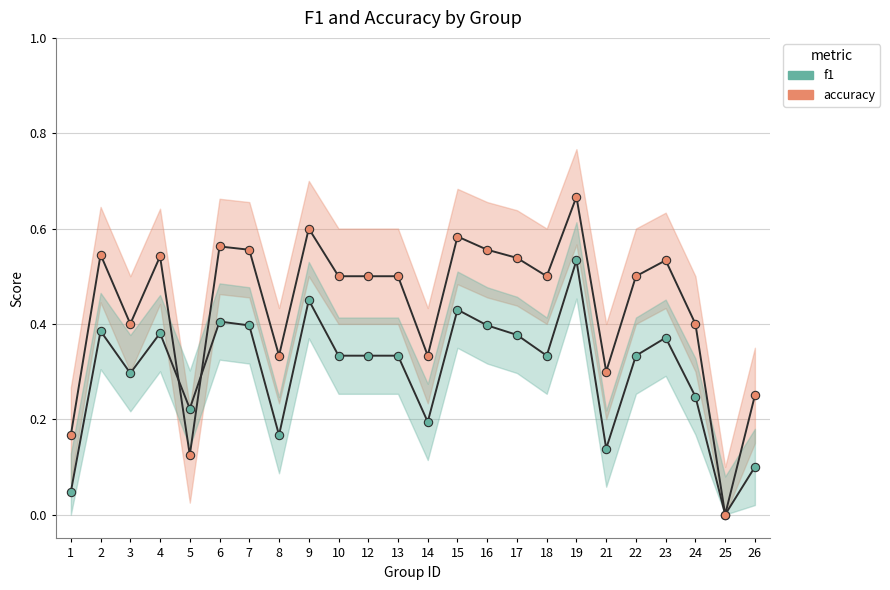

Does the chart have visible grid lines?

Yes